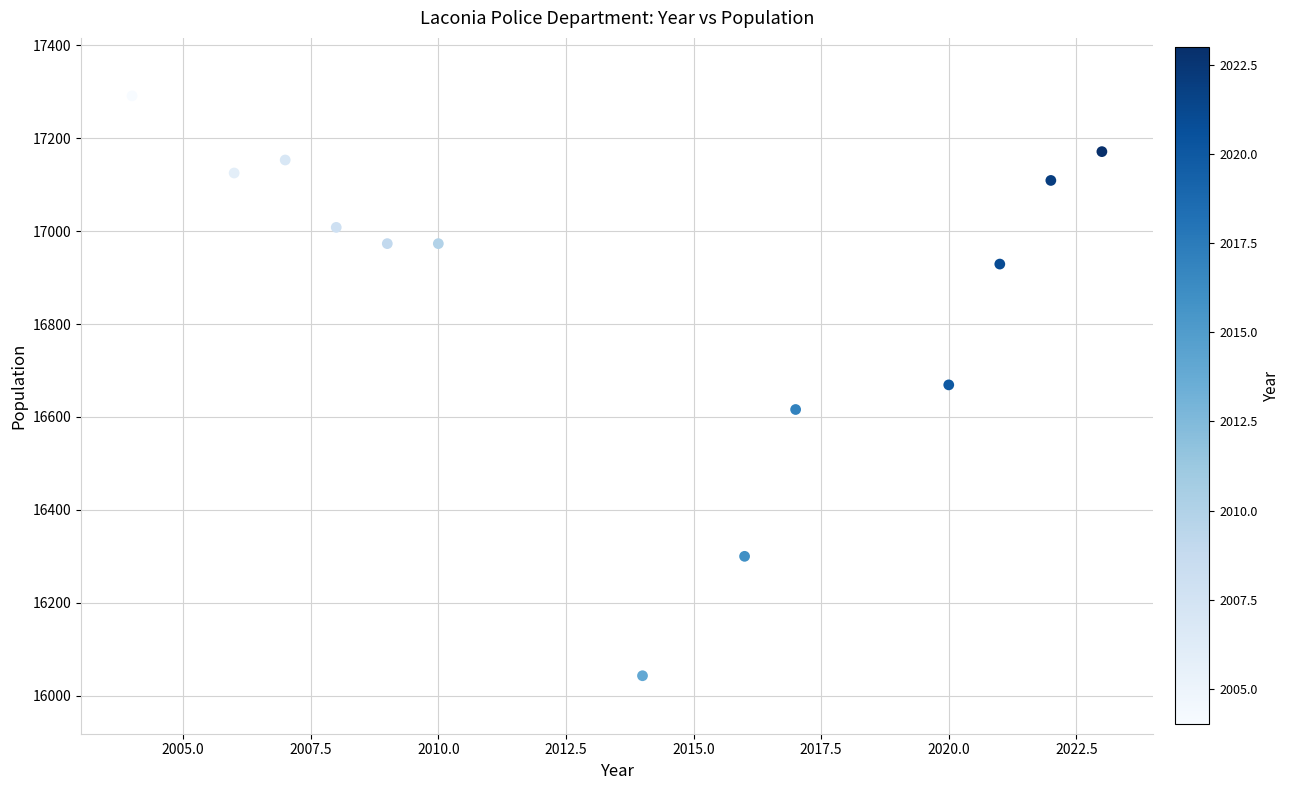

What is the range of X values (max minus min)?

19